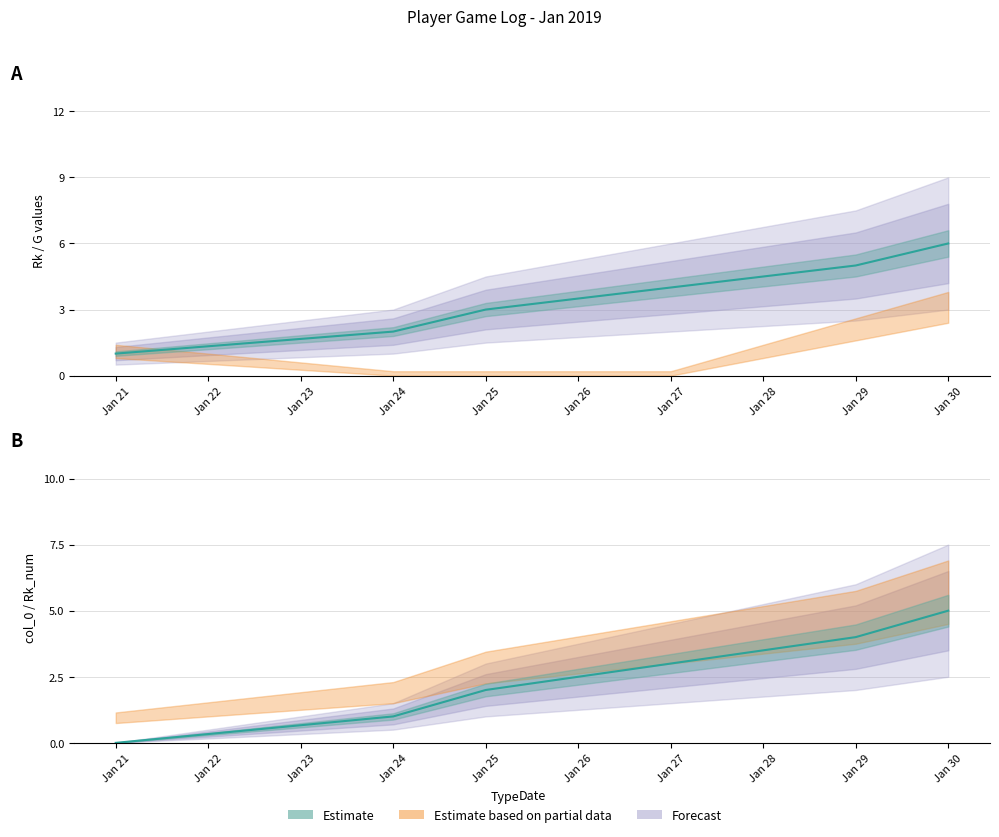

How many Rk_num values are between 1 and 4?

4